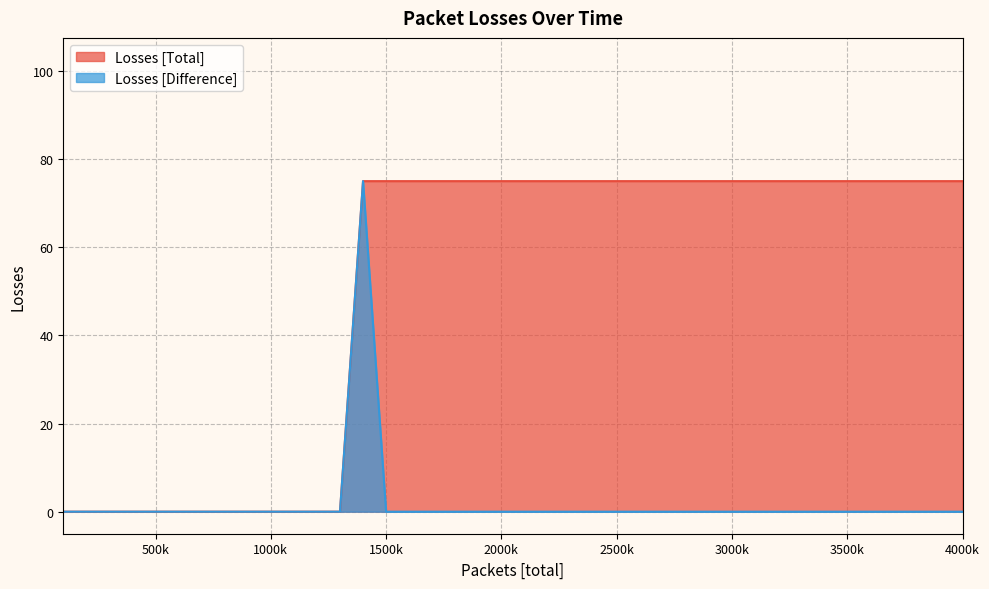

At how many categories does at least one series exceed 59?

27